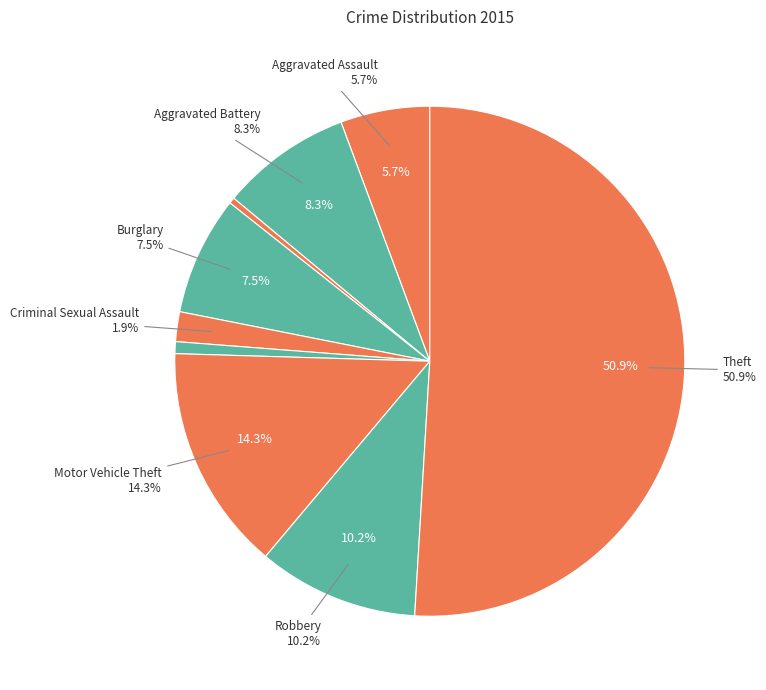

The Robbery slice represents 10% of the pie. True or false?

True